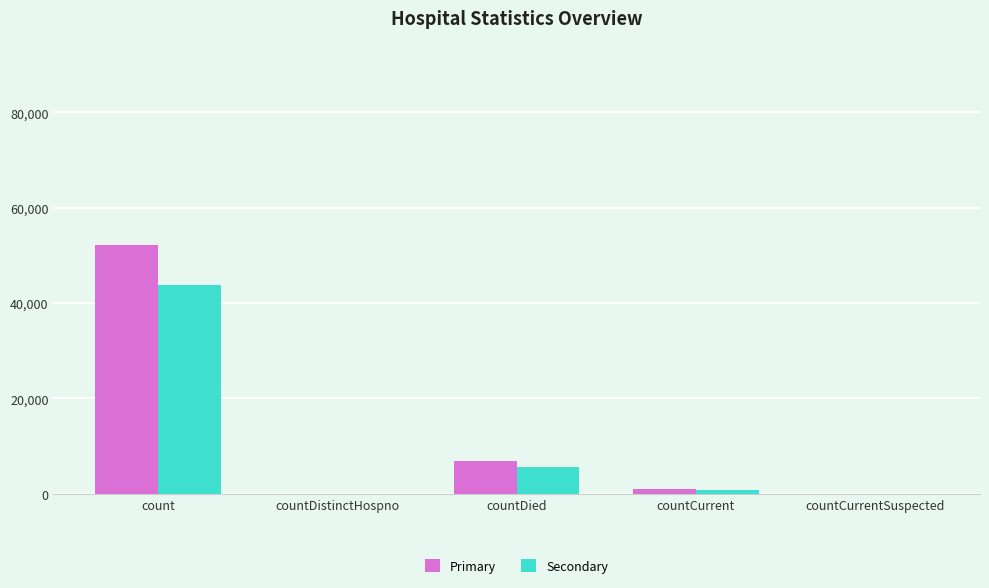

At which label does Primary reach its peak?

count